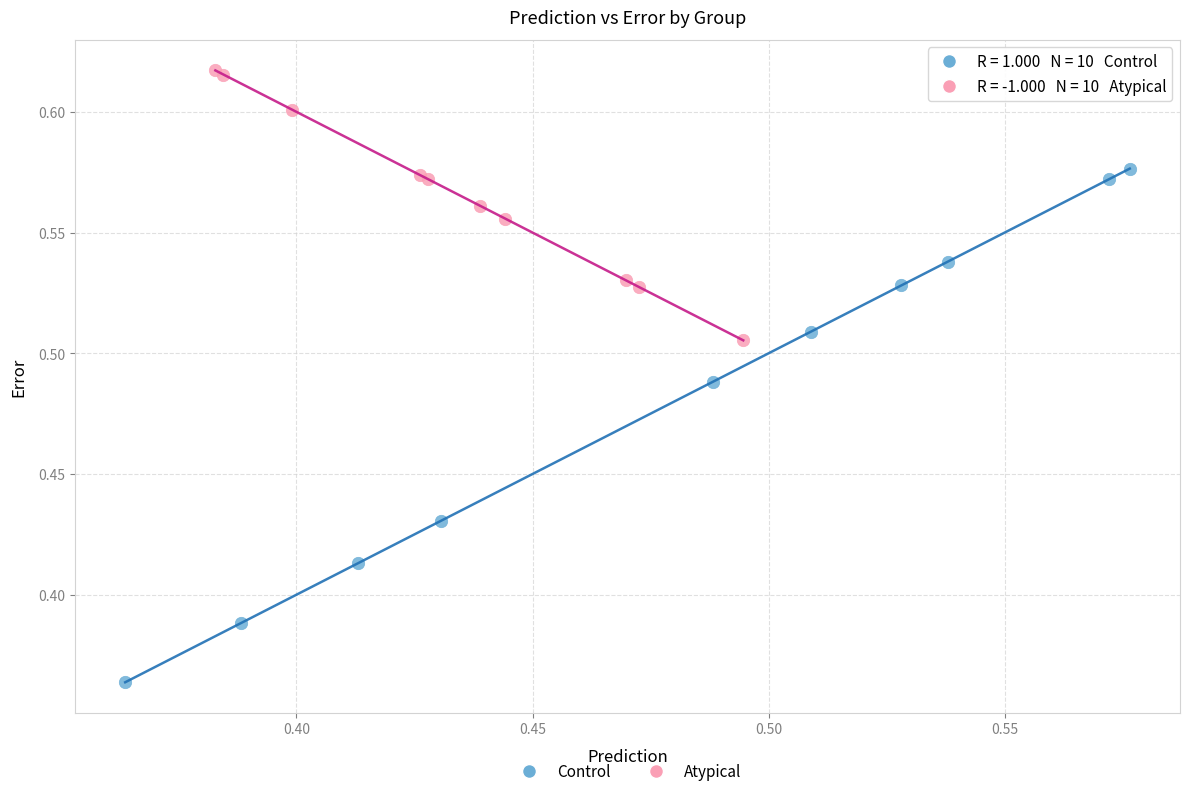

What are all the series names shown in the legend?

Control, Atypical